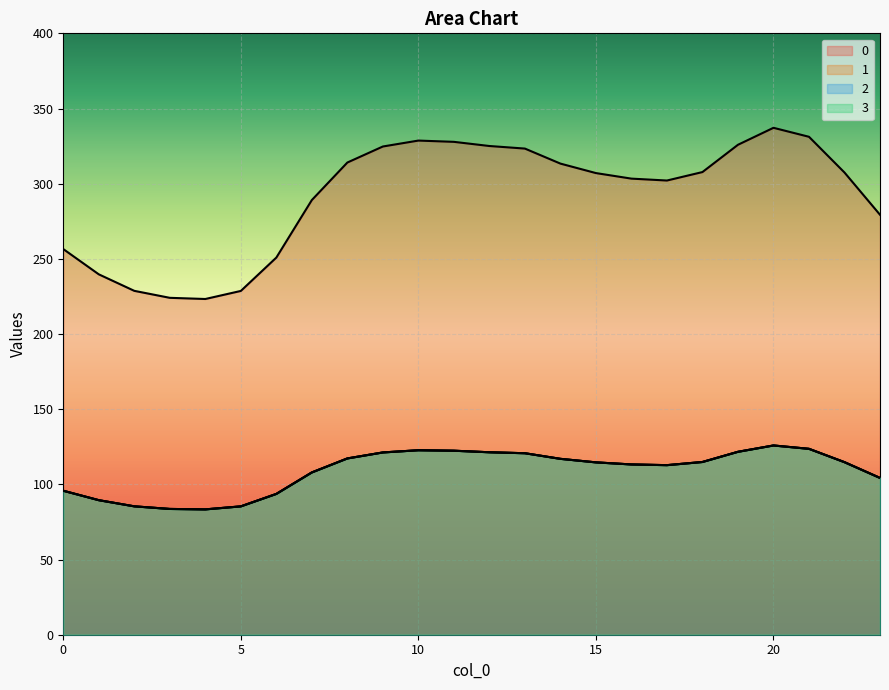

Reading right to left, list all the values displayed in this chart.

0: 279.3	307.4	331.2	337.2	325.9	307.7	302.1	303.4	307.1	313.4	323.3	325.1	327.8	328.7	324.7	314.1	289.1	250.9	228.7	223.3	224.1	228.7	239.7	256.5
1: 104.3	114.8	123.6	125.9	121.7	114.9	112.8	113.3	114.6	117.0	120.7	121.4	122.4	122.7	121.2	117.3	107.9	93.7	85.4	83.4	83.7	85.4	89.5	95.8
2: 104.3	114.8	123.6	125.9	121.7	114.9	112.8	113.3	114.6	117.0	120.7	121.4	122.4	122.7	121.2	117.3	107.9	93.7	85.4	83.4	83.7	85.4	89.5	95.8
3: 104.3	114.8	123.6	125.9	121.7	114.9	112.8	113.3	114.6	117.0	120.7	121.4	122.4	122.7	121.2	117.3	107.9	93.7	85.4	83.4	83.7	85.4	89.5	95.8